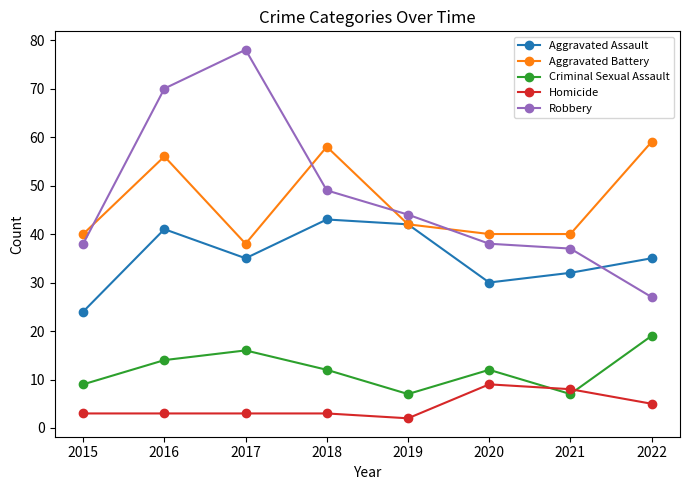

Rank the series by their maximum value, from highest to lowest.

Robbery, Aggravated Battery, Aggravated Assault, Criminal Sexual Assault, Homicide